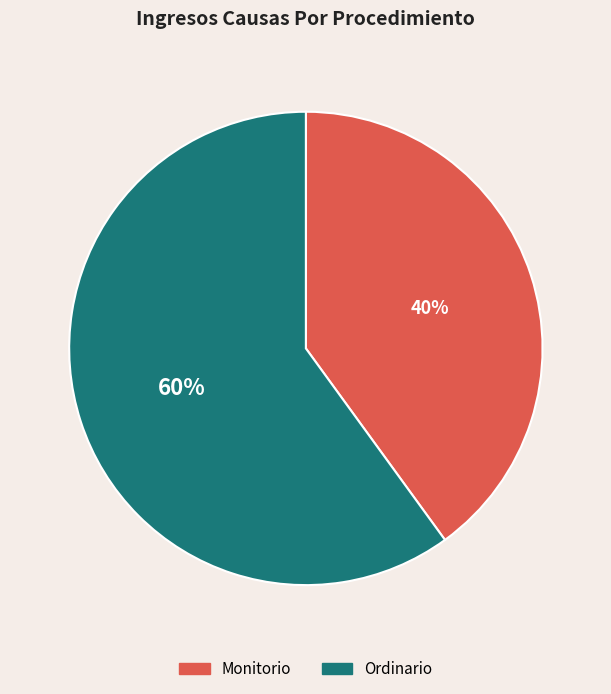

Between Ordinario and Monitorio, which is larger?

Ordinario